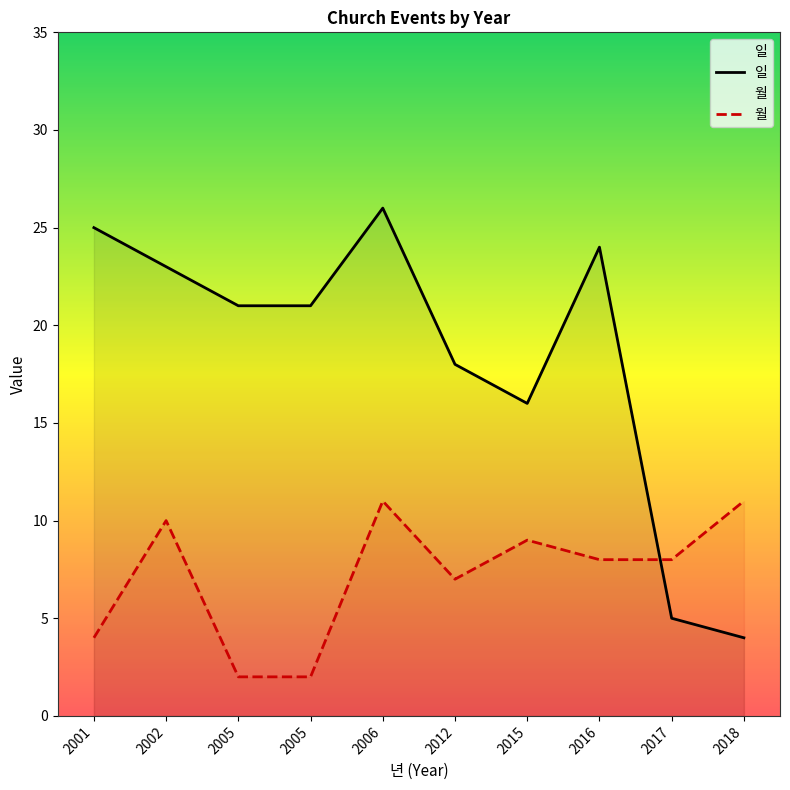

Where do 일 and 월 first cross each other?

2016 and 2017